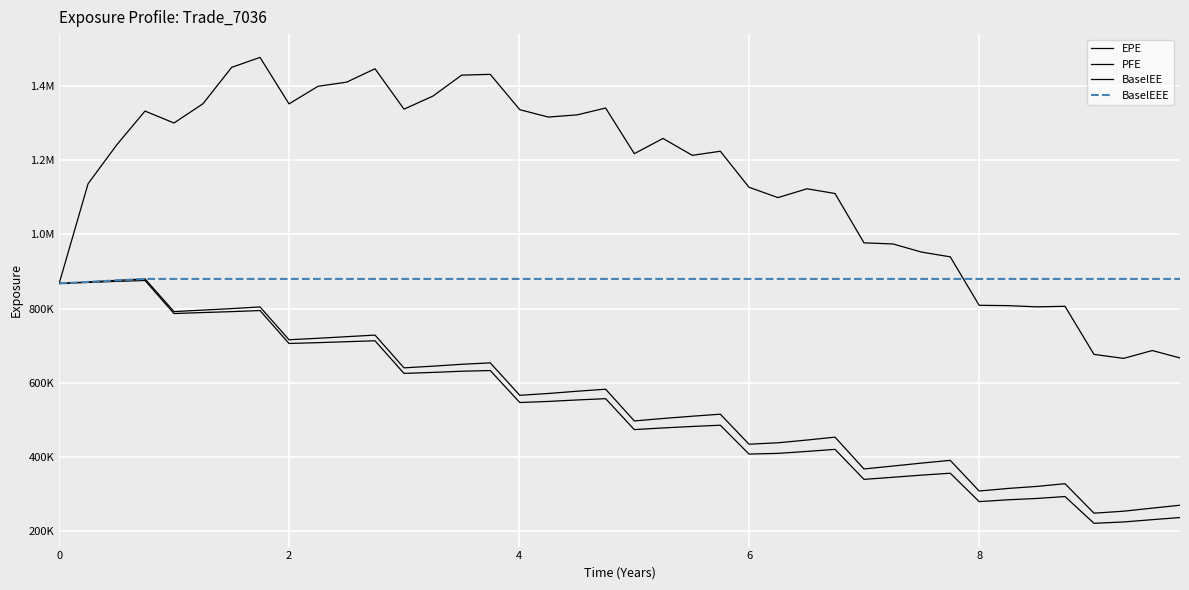

True or false: BaselEE and EPE intersect in this chart.

False